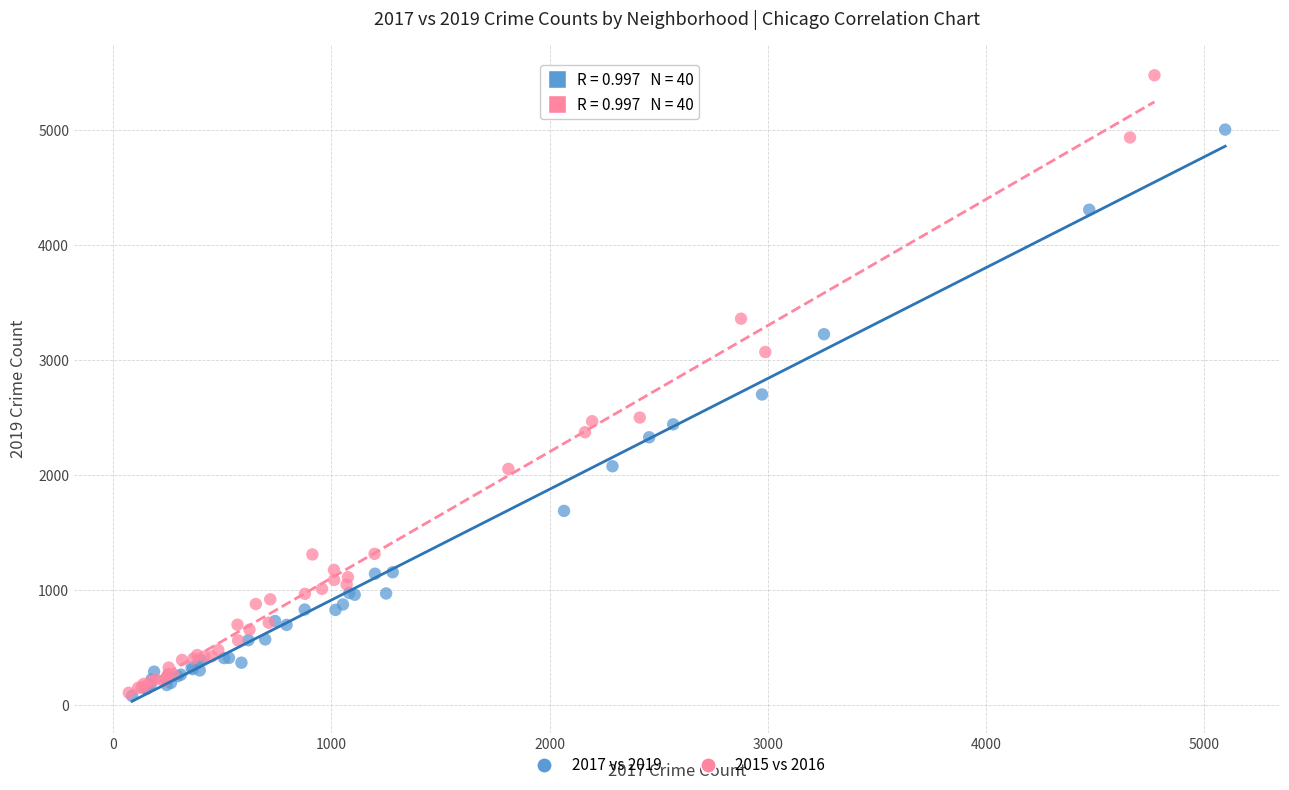

Which series reaches the maximum Y coordinate?

2015 vs 2016